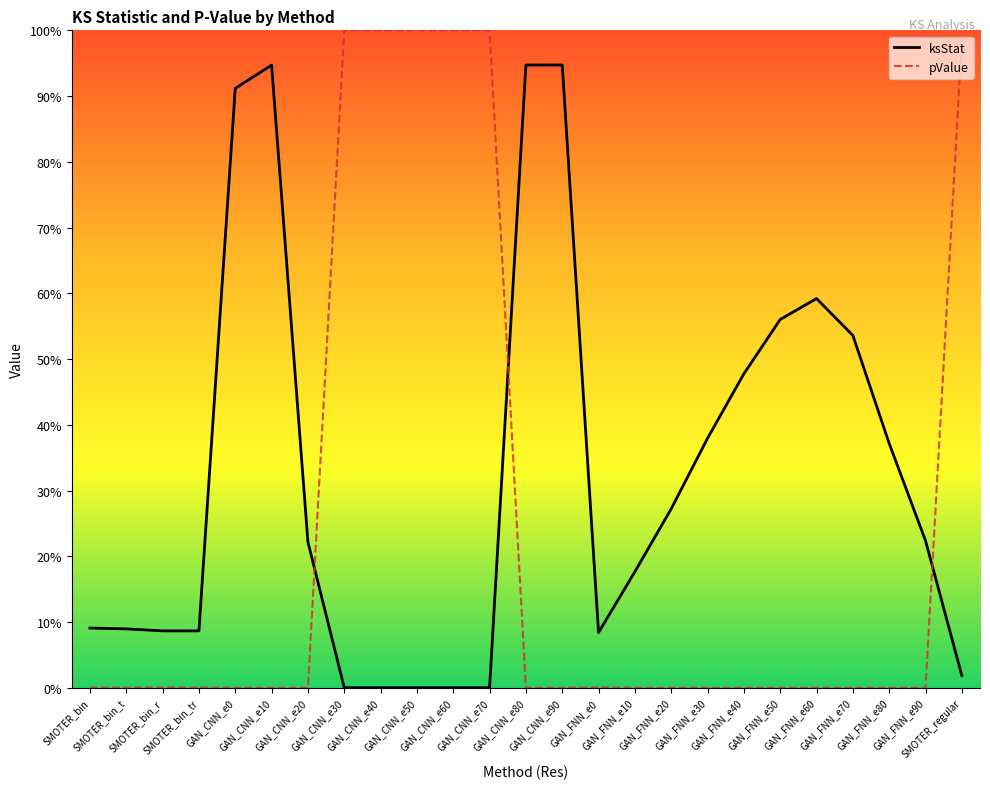

What position from the left is GAN_FNN_e30?

18